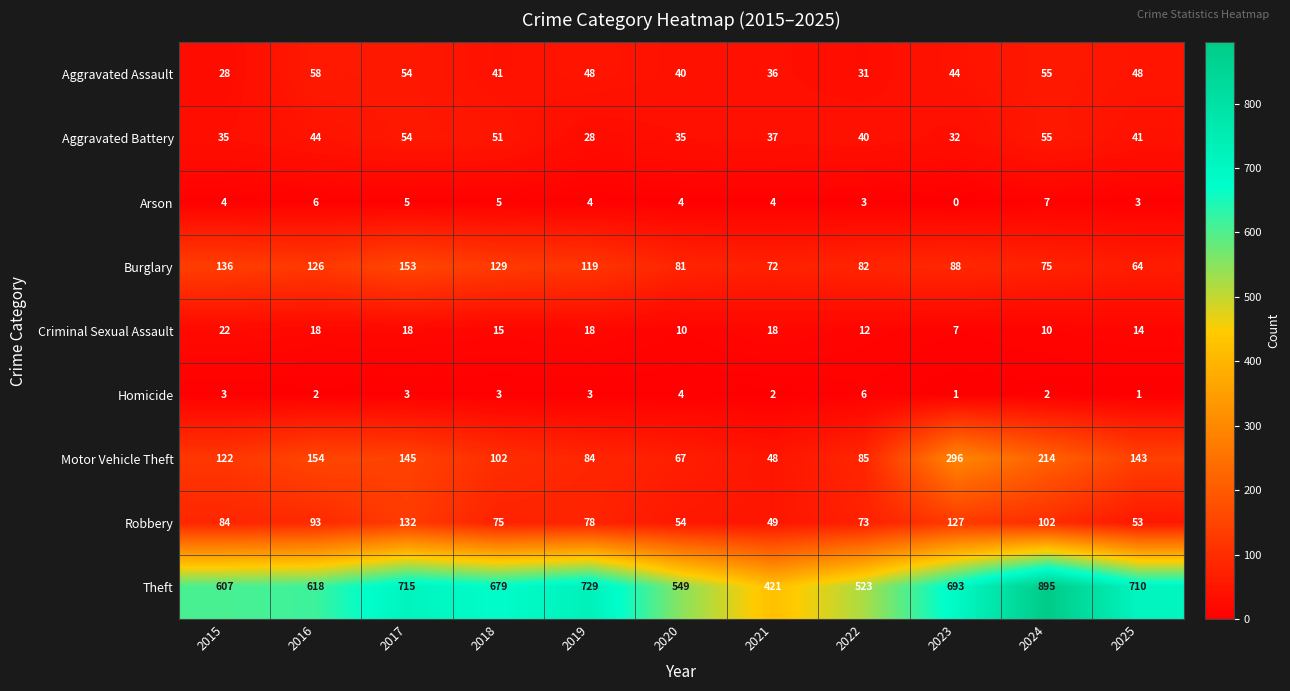

What is the difference between the maximum and minimum values in the Motor Vehicle Theft series?

248